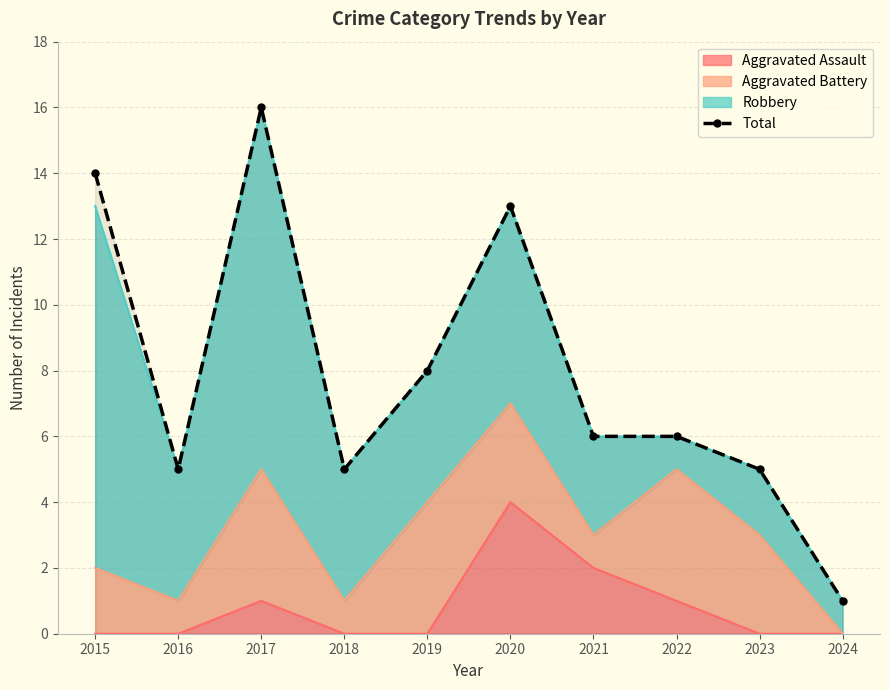

What is the average value?

8